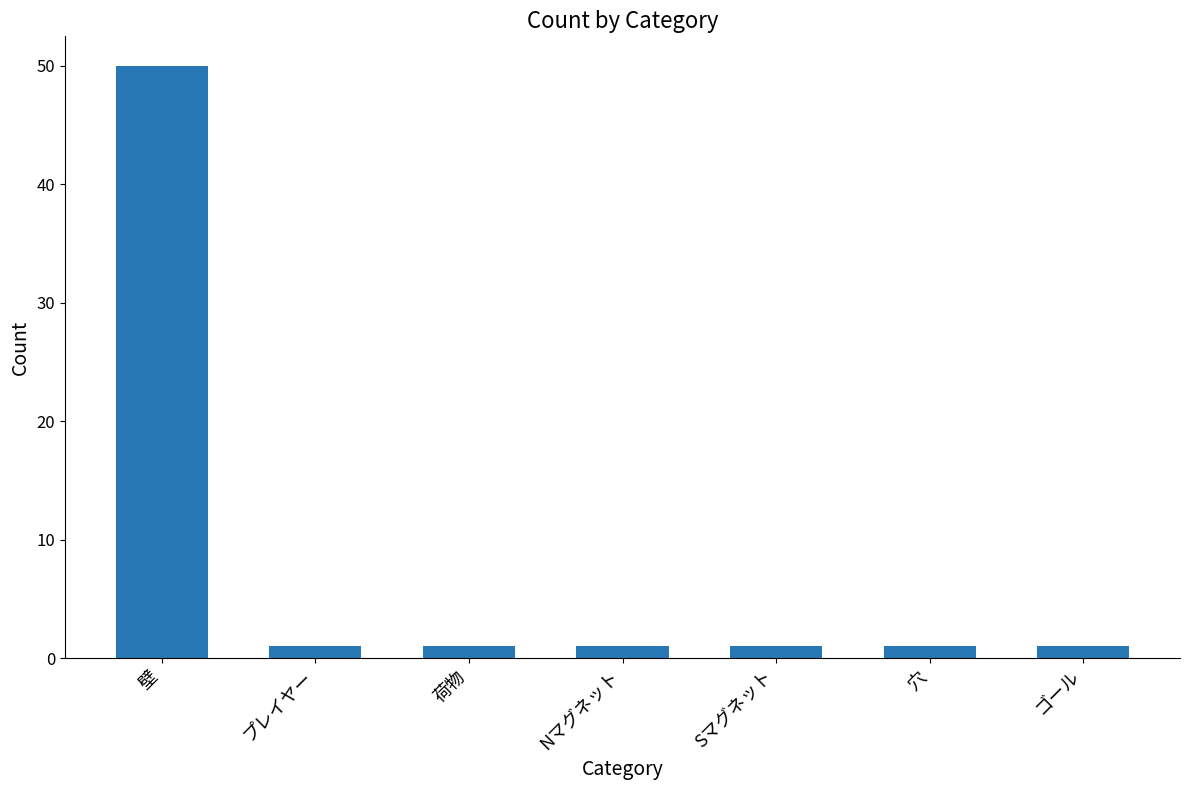

What is the greatest value displayed?

50